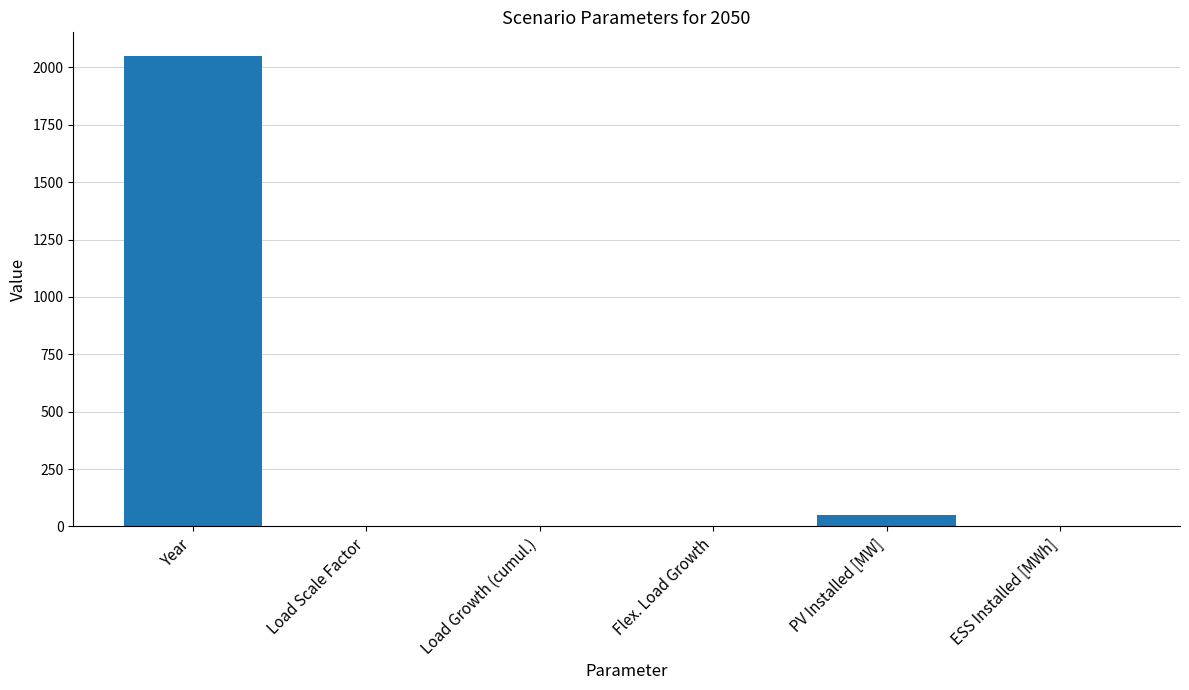

How many data points does each series have?

6